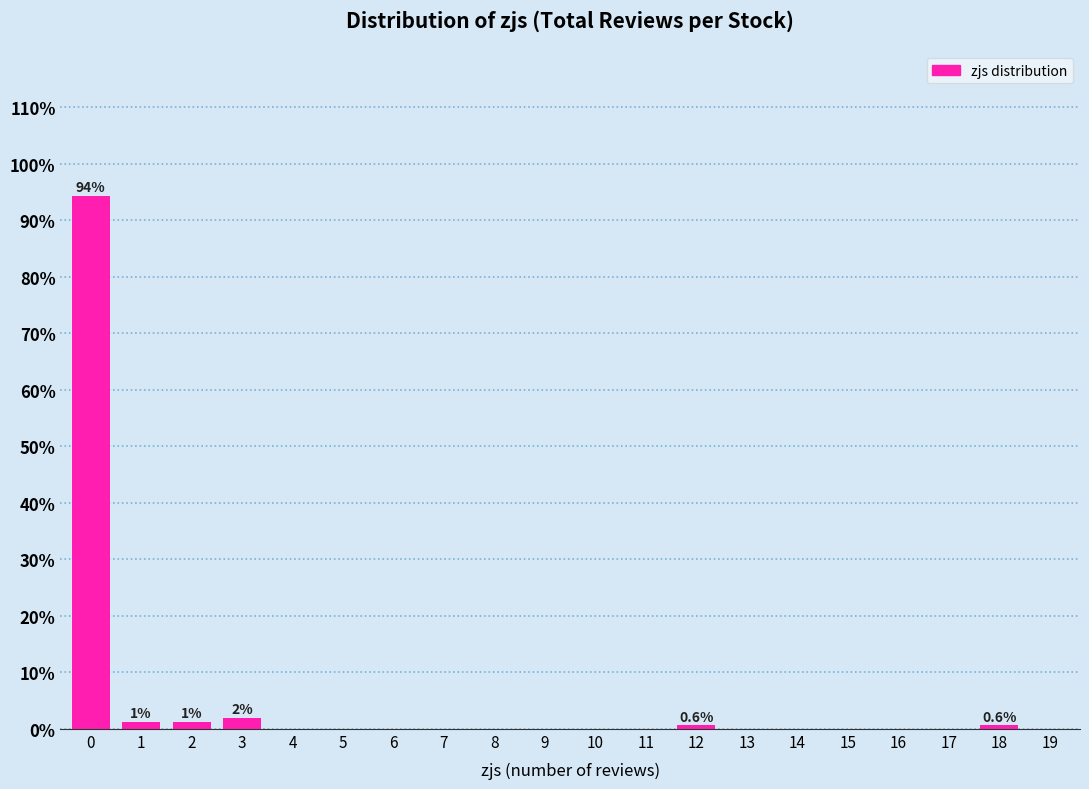

Reading right to left, what are all the values shown in this chart?

19=0.0	18=0.6	17=0.0	16=0.0	15=0.0	14=0.0	13=0.0	12=0.6	11=0.0	10=0.0	9=0.0	8=0.0	7=0.0	6=0.0	5=0.0	4=0.0	3=1.9	2=1.3	1=1.3	0=94.3